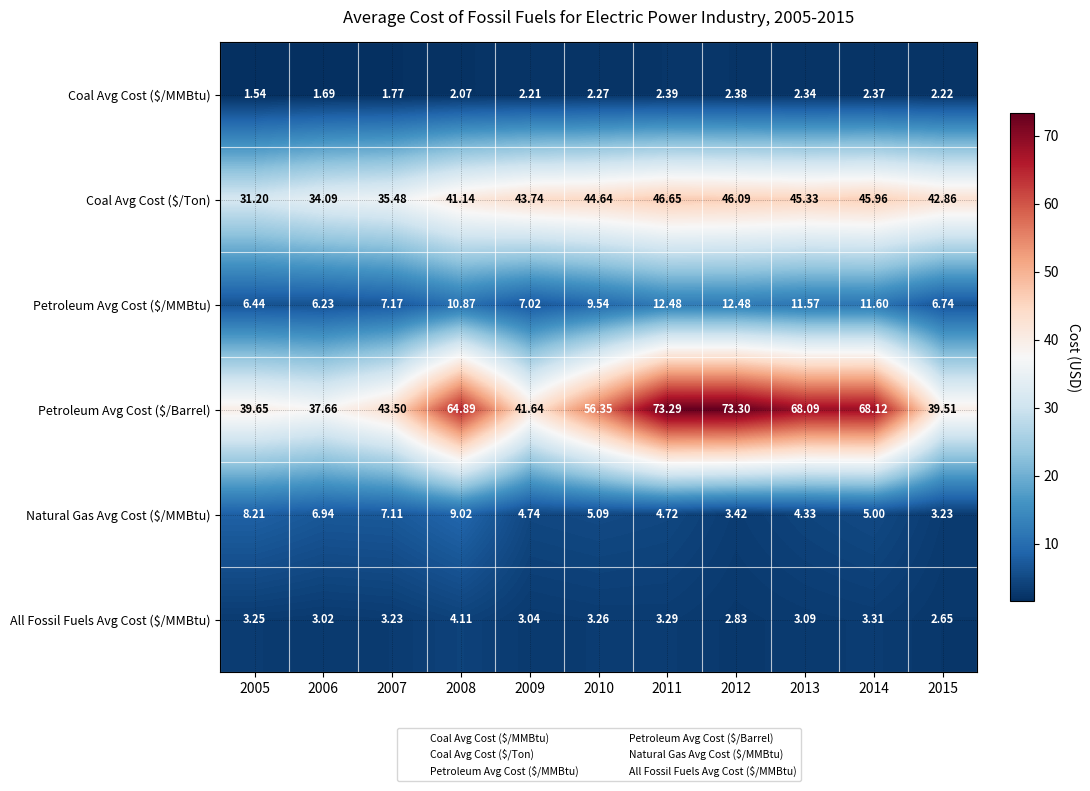

At how many categories does at least one series exceed 11?

11